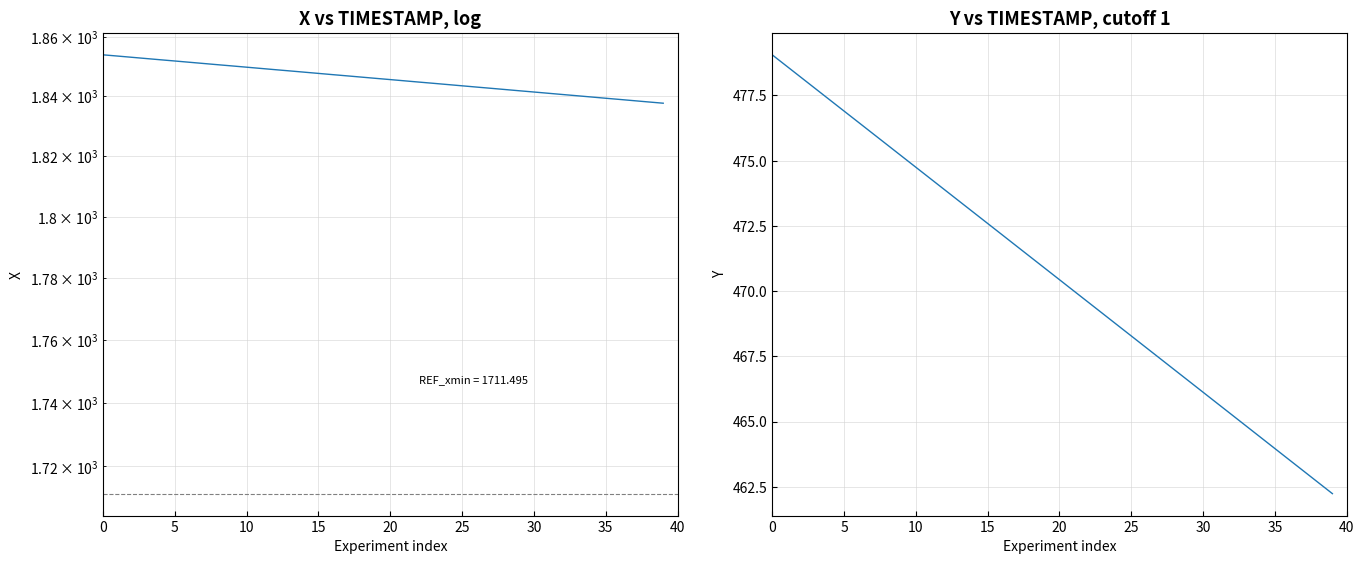

Does the chart display data point markers on the line(s)?

No